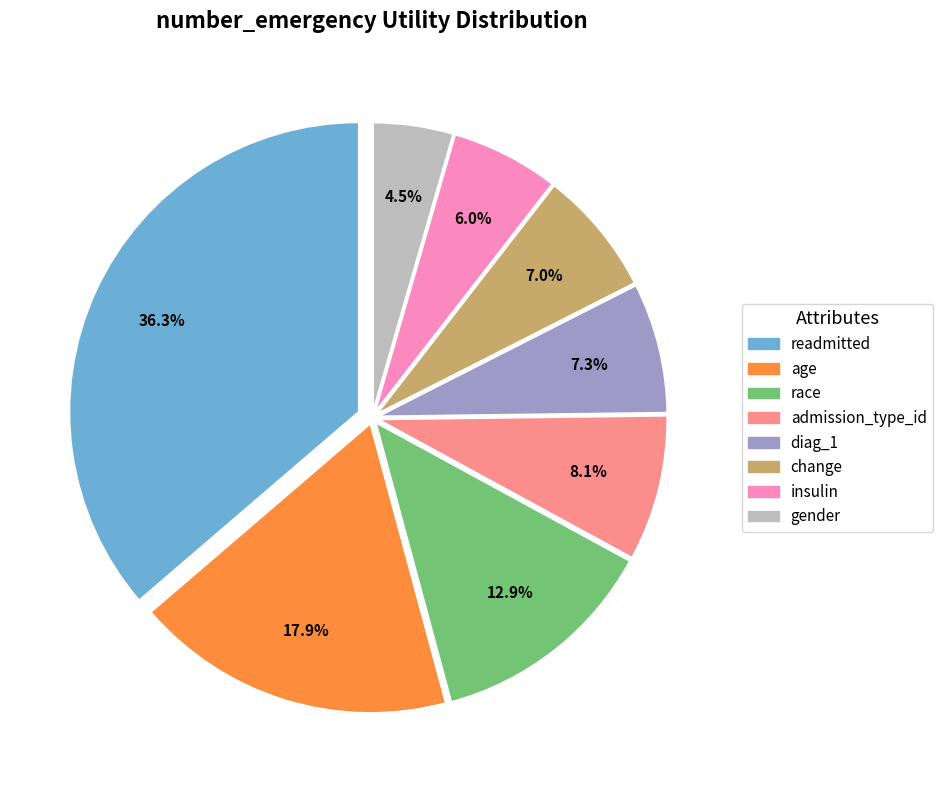

How many segments does this pie chart have?

8